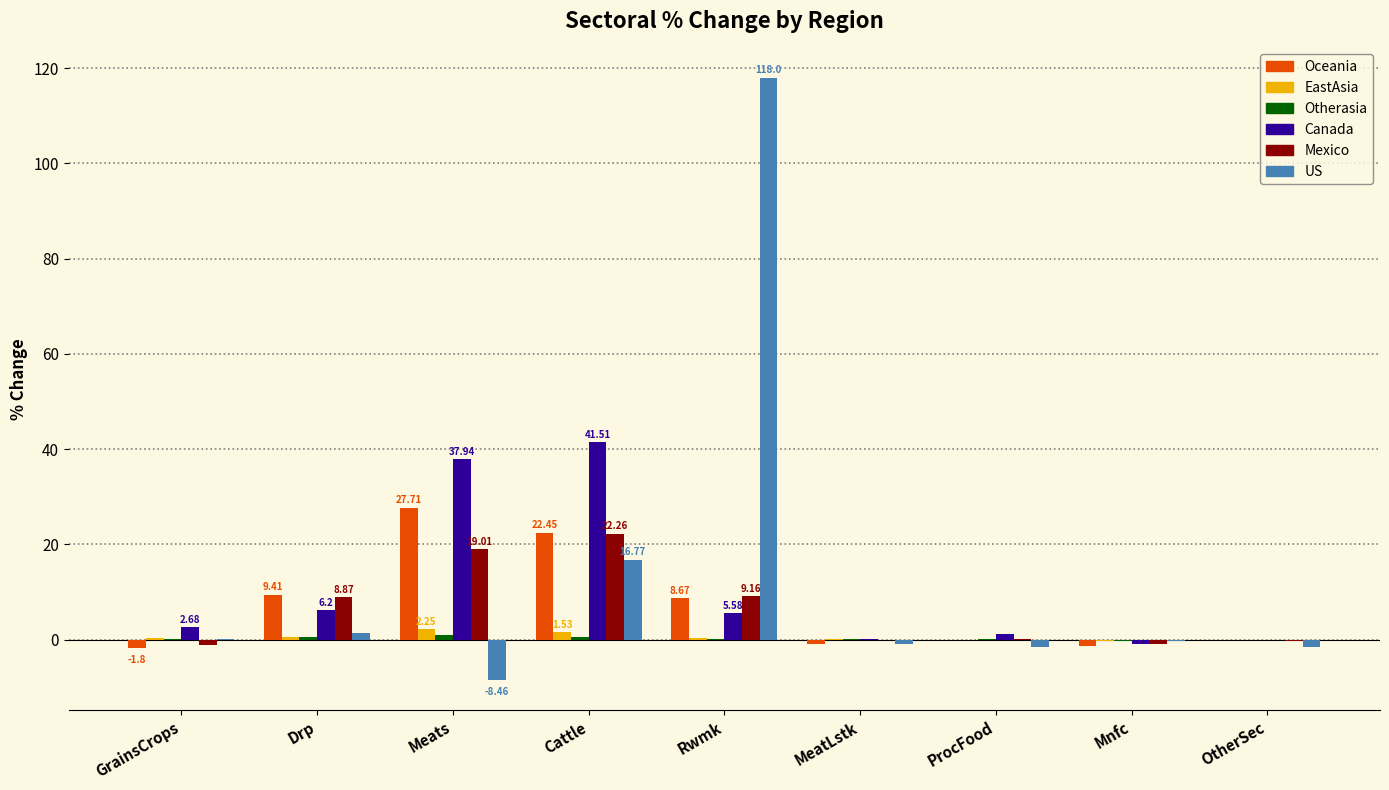

How many data points in Canada are above 2?

5